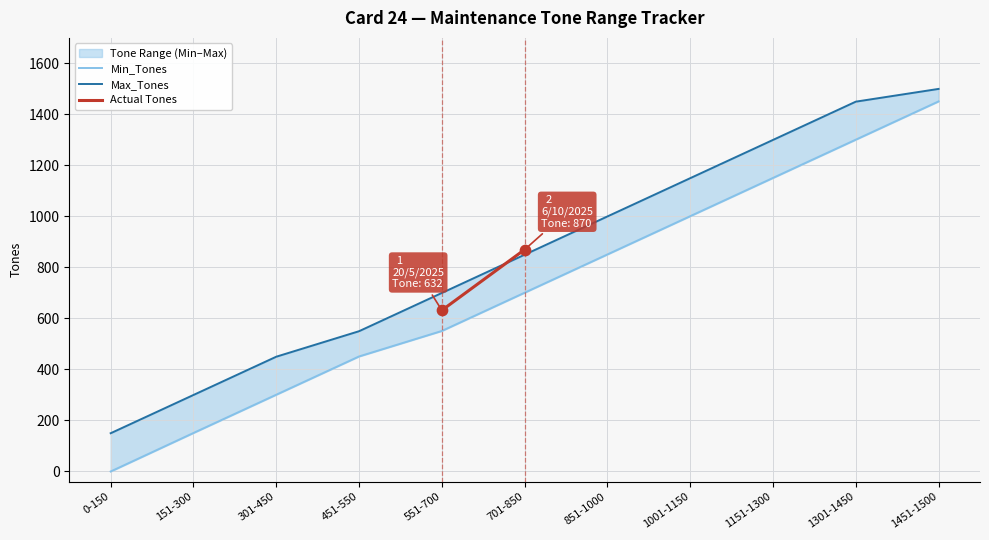

At how many categories does at least one series exceed 1419?

2